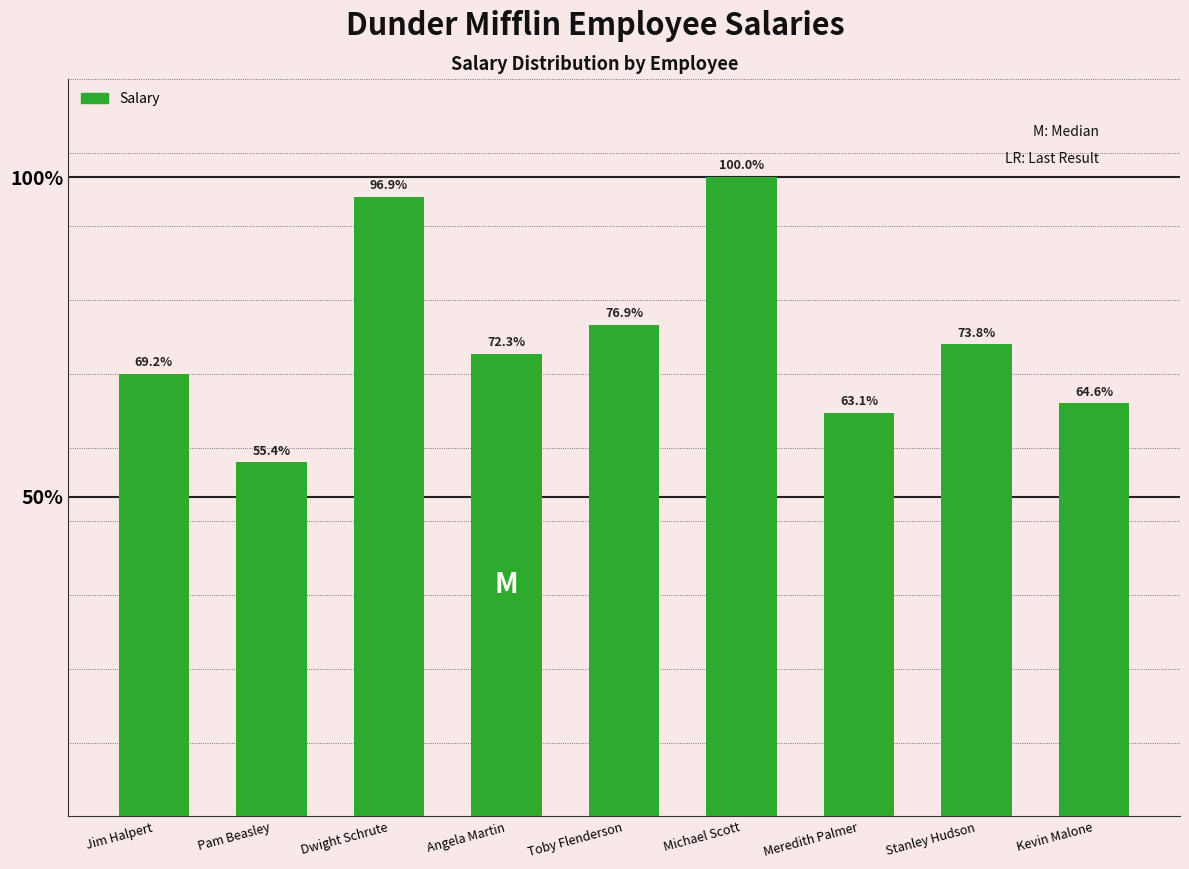

Are the bars horizontal?

No